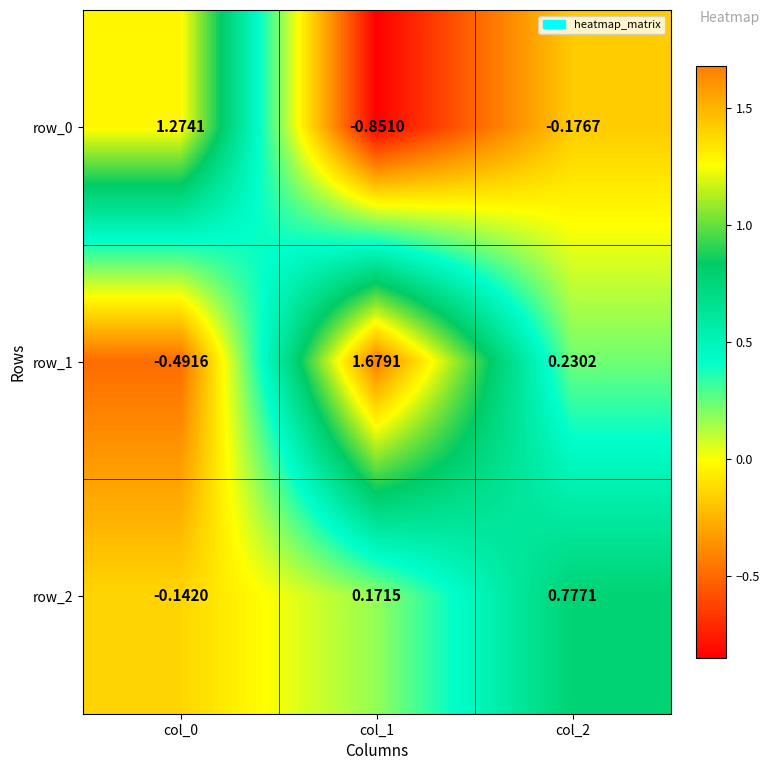

At how many categories does at least one series exceed 1?

2